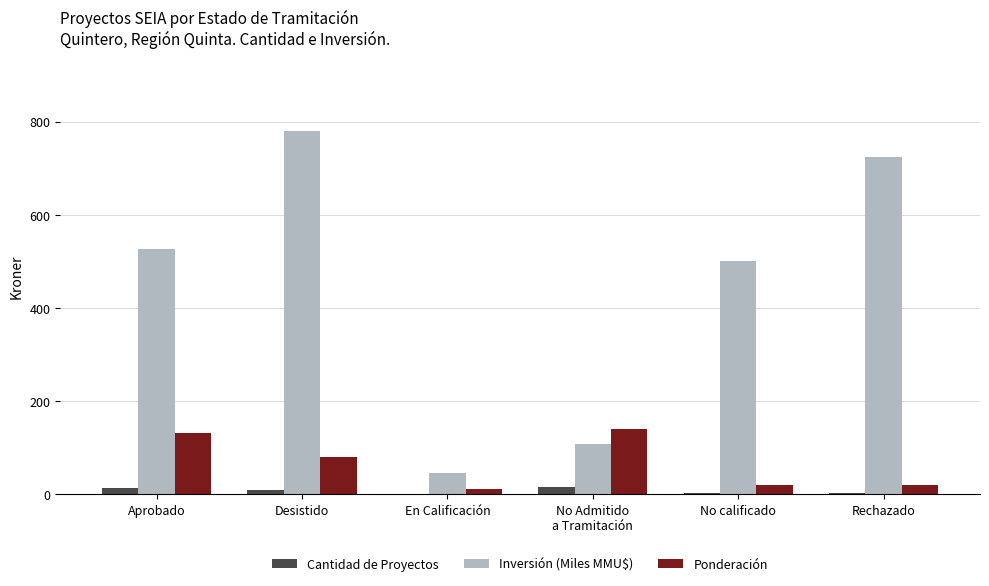

What is the sum of the Ponderación values at Desistido and No calificado?

100.0